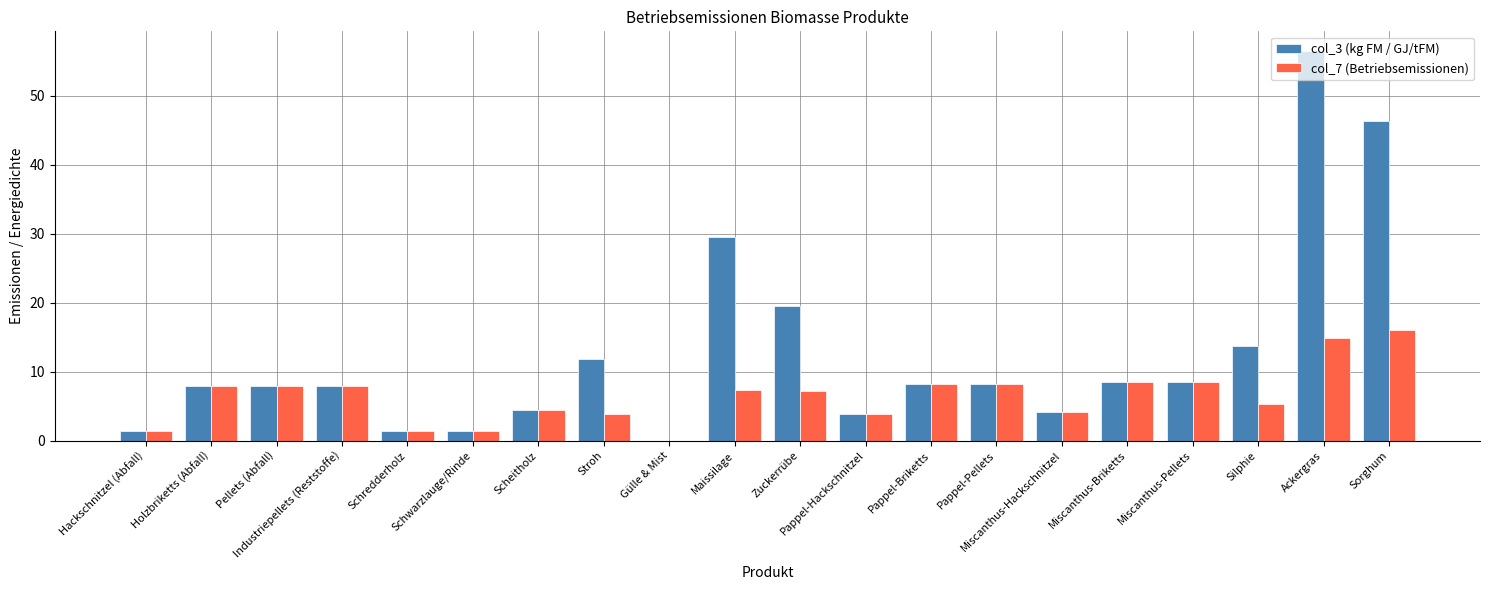

How many groups of bars are there?

20